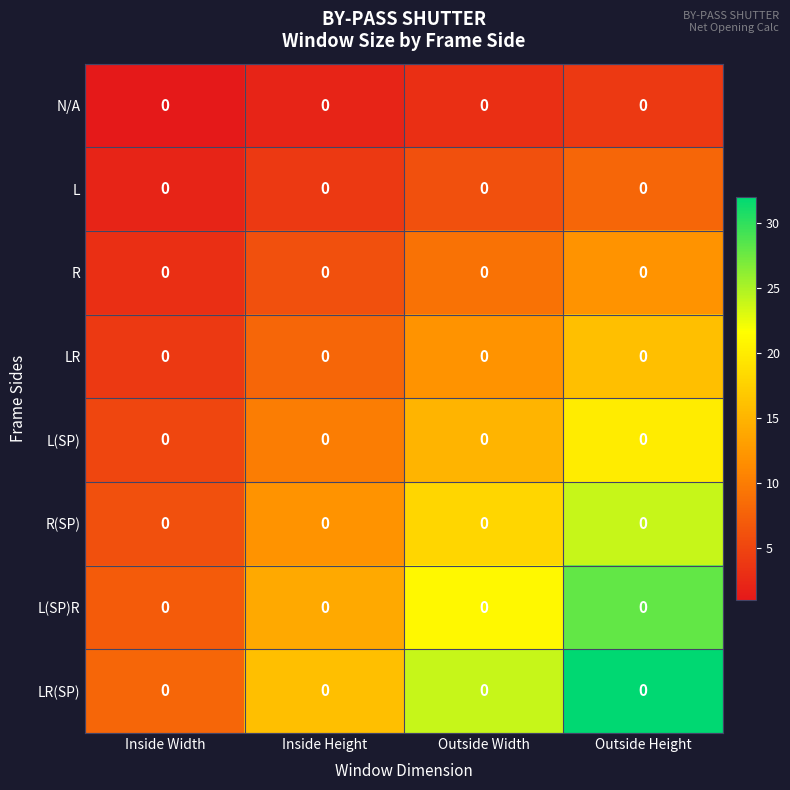

Which category has the highest value across all series?

Outside Height